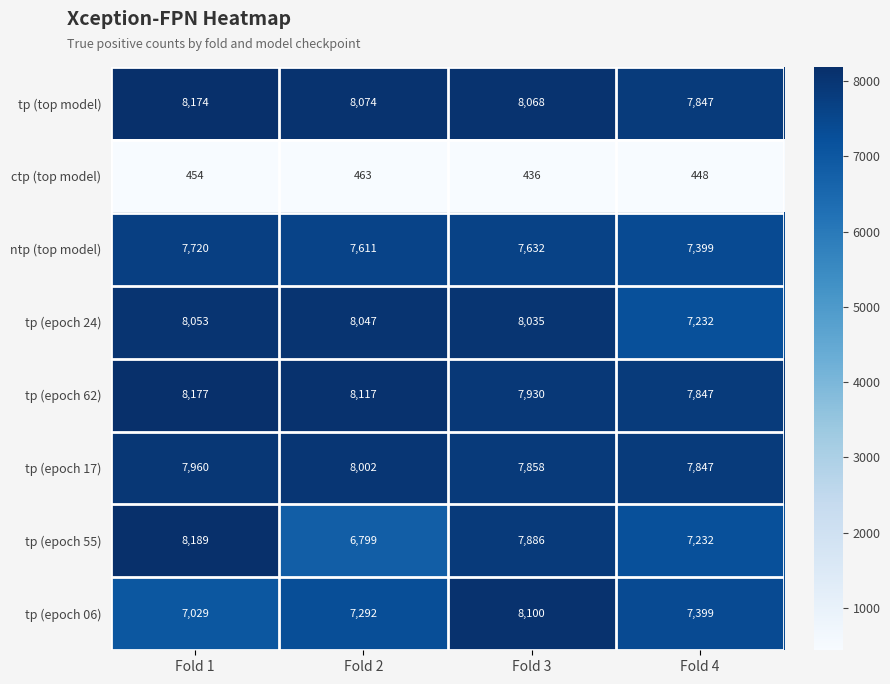

Rank the series by their maximum value, from highest to lowest.

tp (epoch 55), tp (epoch 62), tp (top model), tp (epoch 06), tp (epoch 24), tp (epoch 17), ntp (top model), ctp (top model)